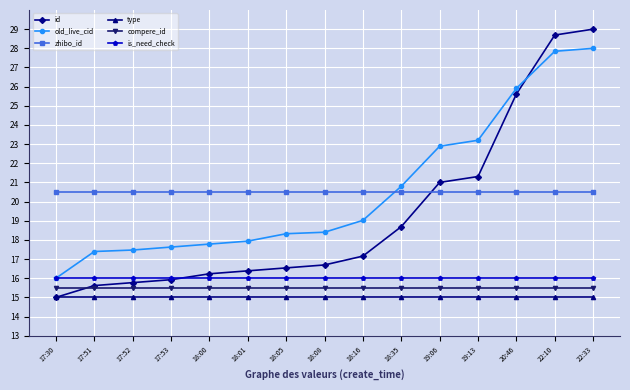

What is the sum of the id values at 17:30 and 22:33?

44.0